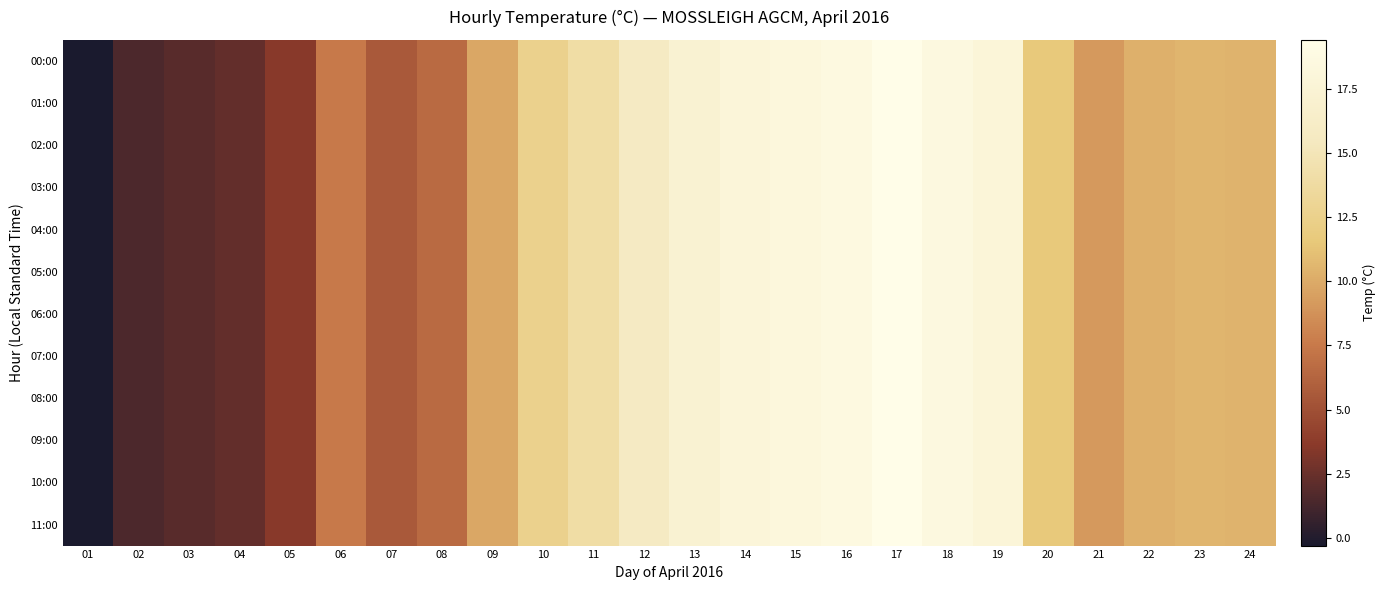

Between 05 and 08, which is larger?

08